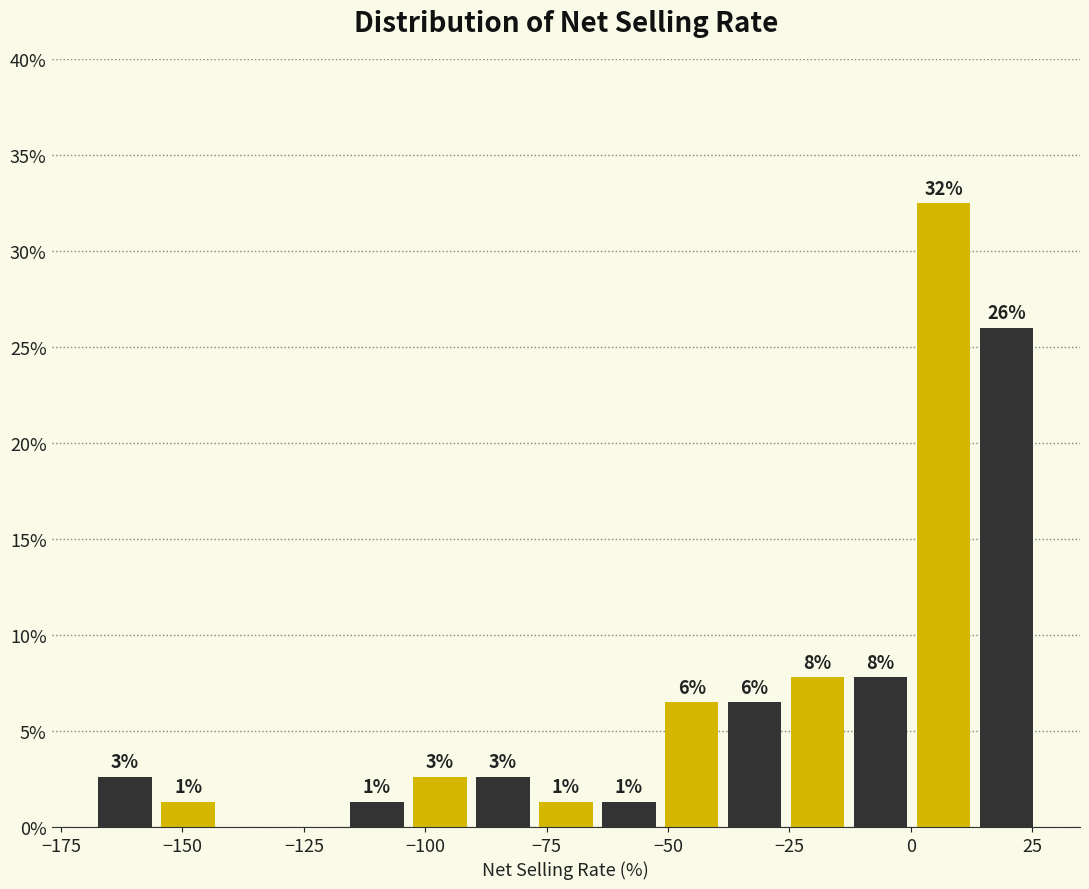

Read against the x-axis, roughly where is the centre of the tallest bar?

5